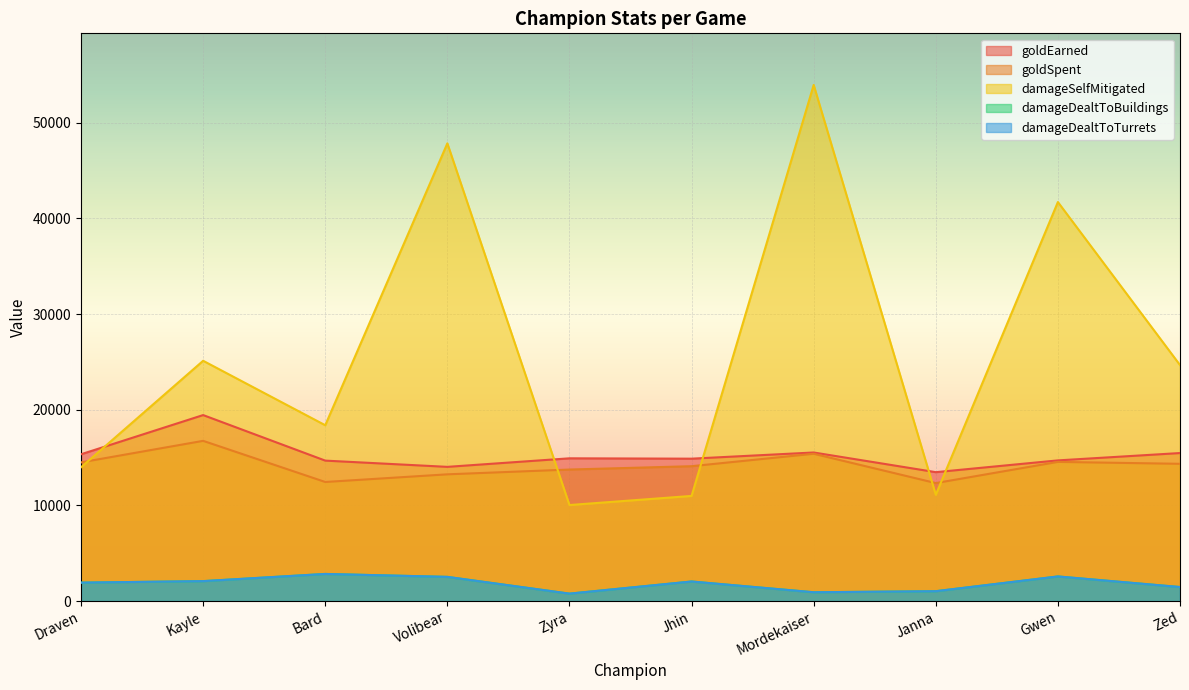

What is the difference between the highest and lowest values at Draven?

13421